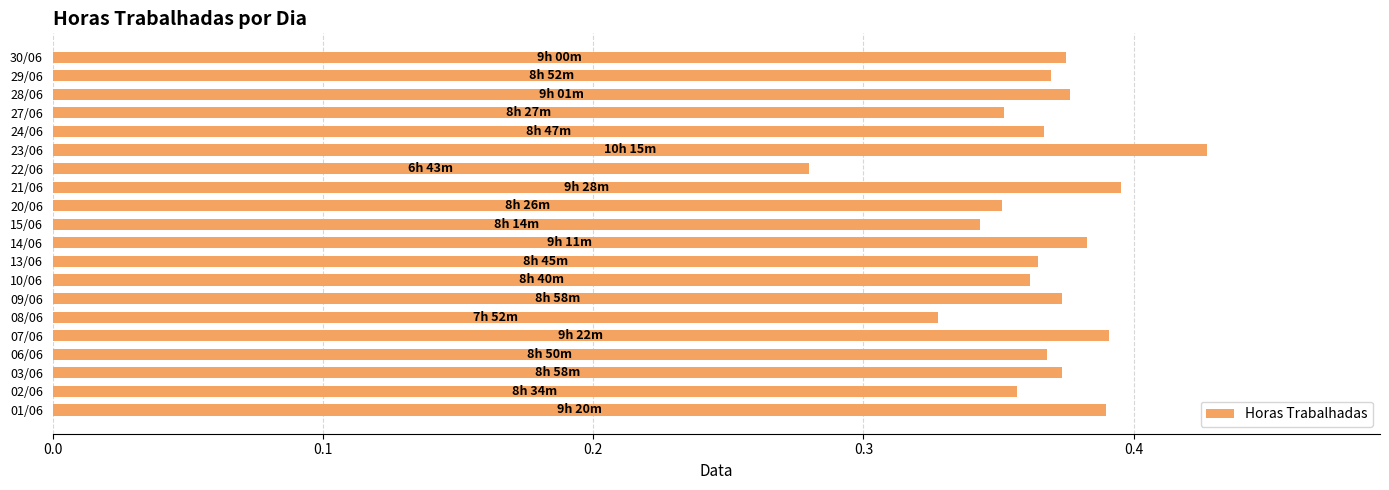

What is the sum of the values at 13/06 and 15/06?

0.7